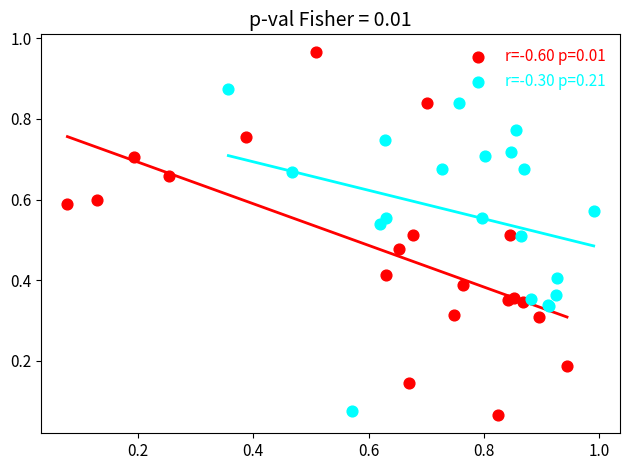

Which series contains the highest Y value?

r=-0.60 p=0.01